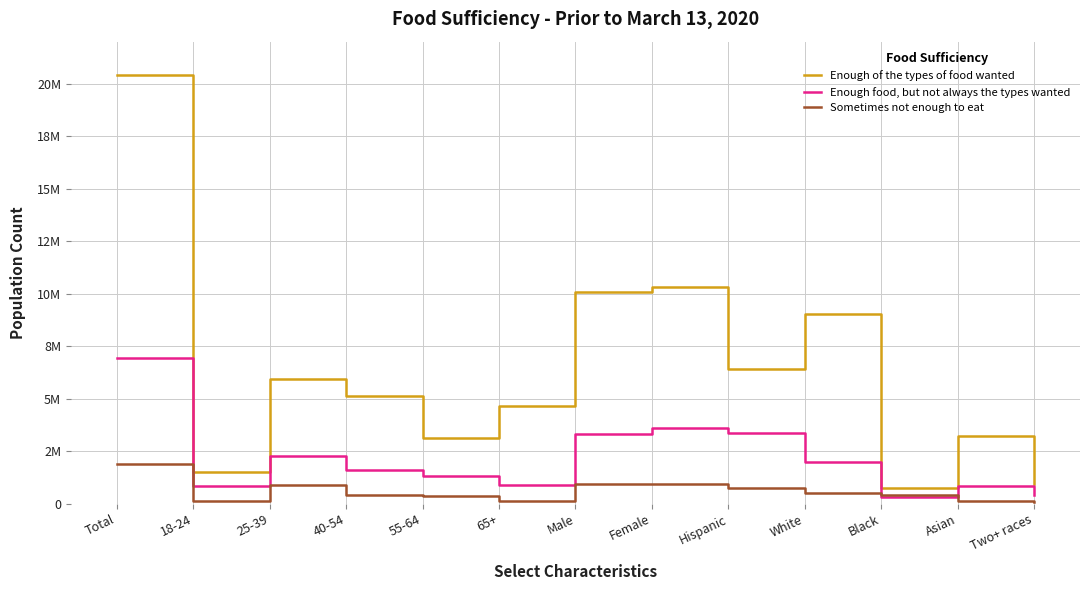

Does the chart have visible grid lines?

Yes